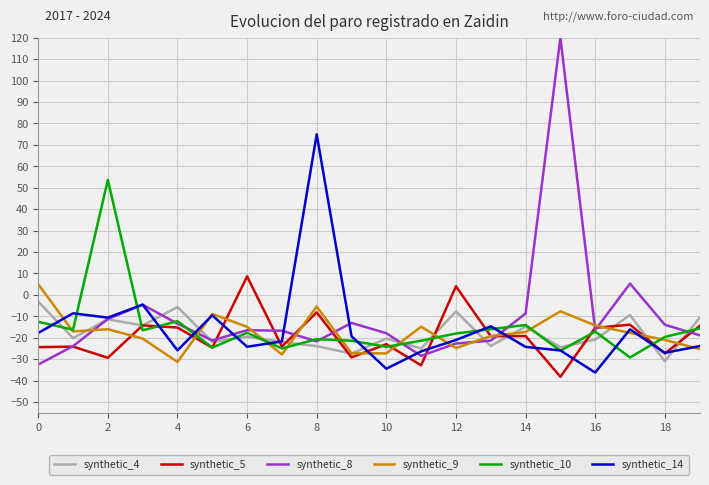

Which series has the widest spread of values?

synthetic_8